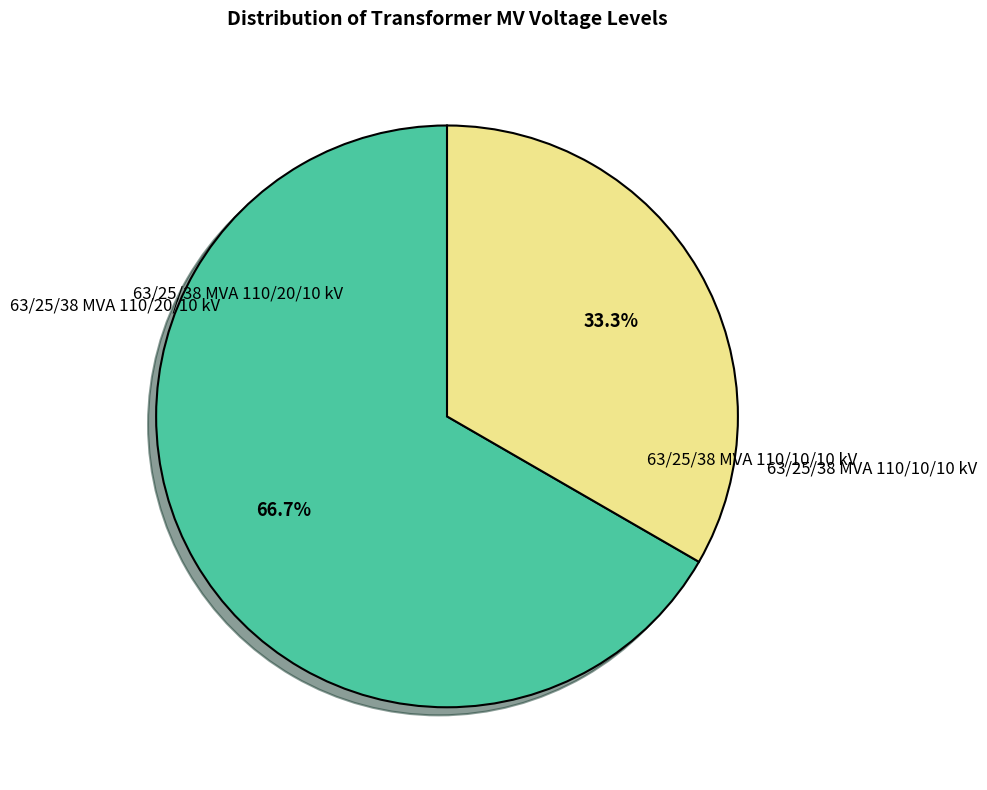

Does any single category account for the majority?

Yes